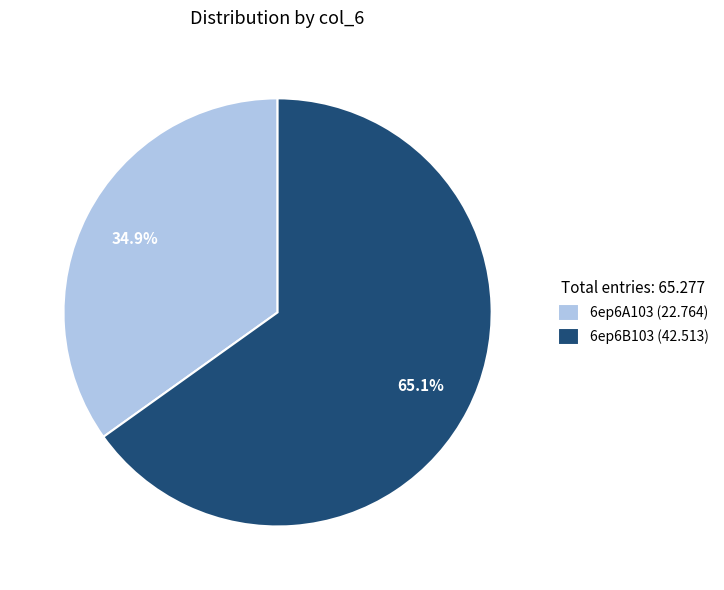

Is it true that 6ep6B103 is 65% of the pie?

True